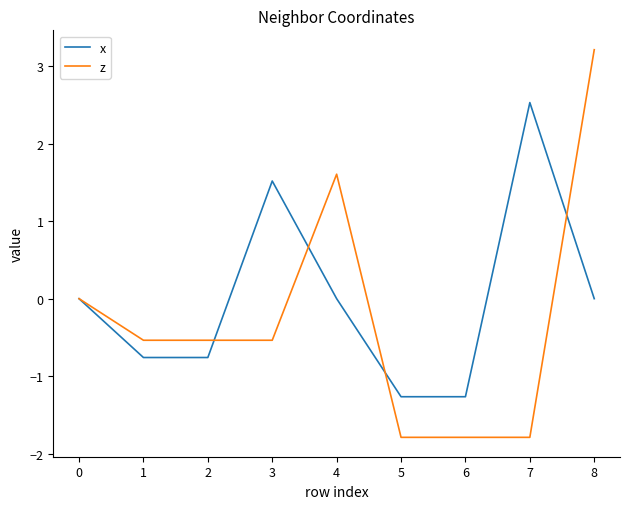

What is the approximate value of x at 2?

-0.8